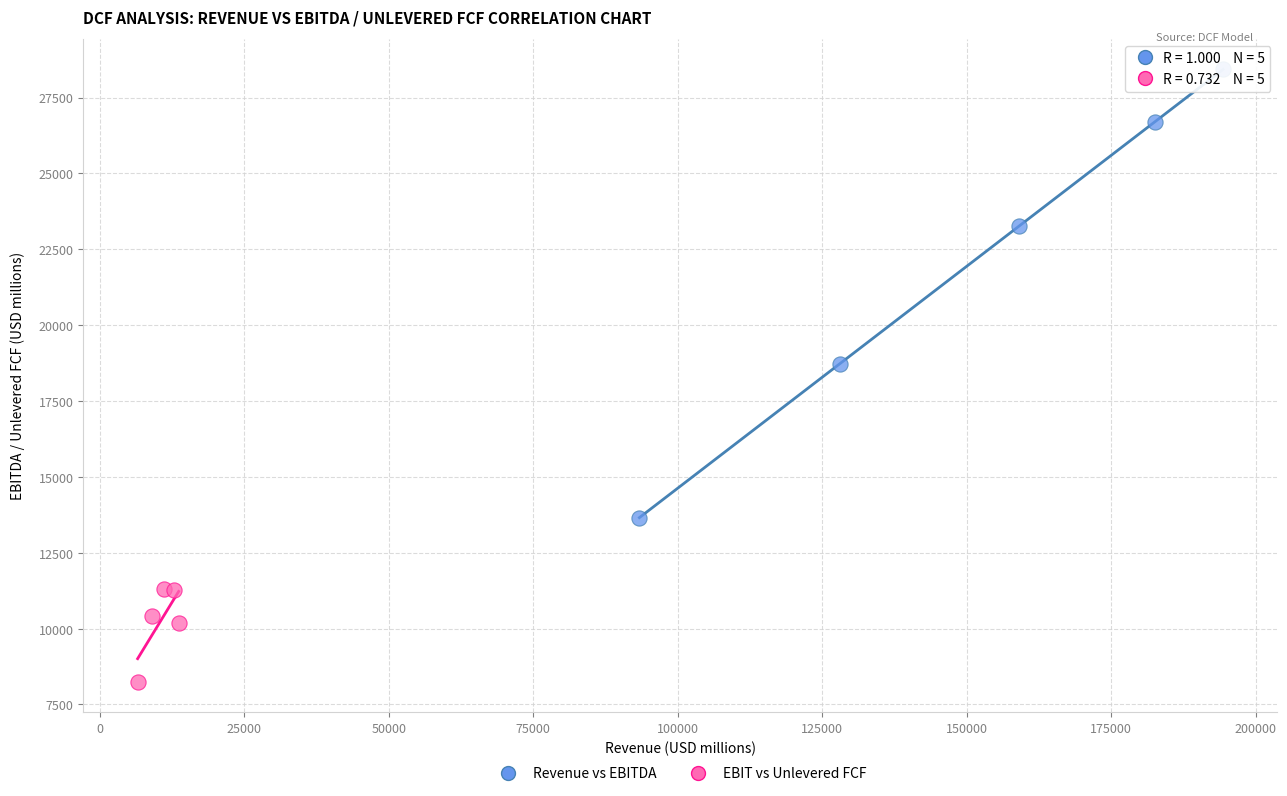

Which series reaches the maximum Y coordinate?

Revenue vs EBITDA